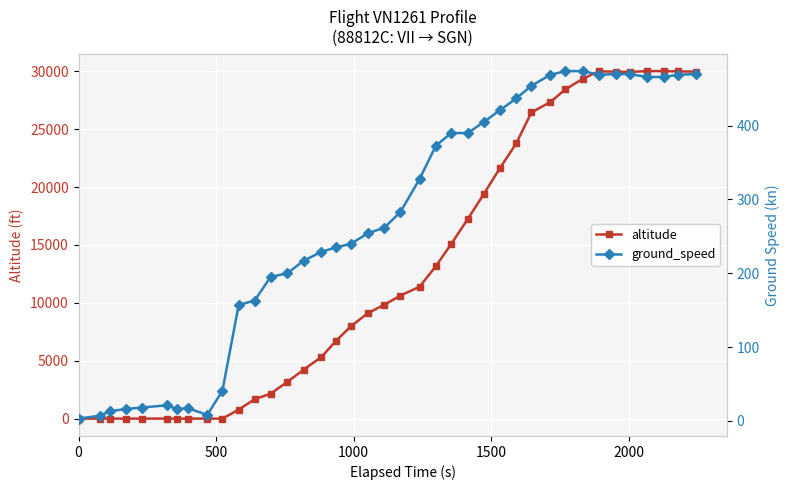

What is the value of the ground_speed point at the 19th from the left?

254